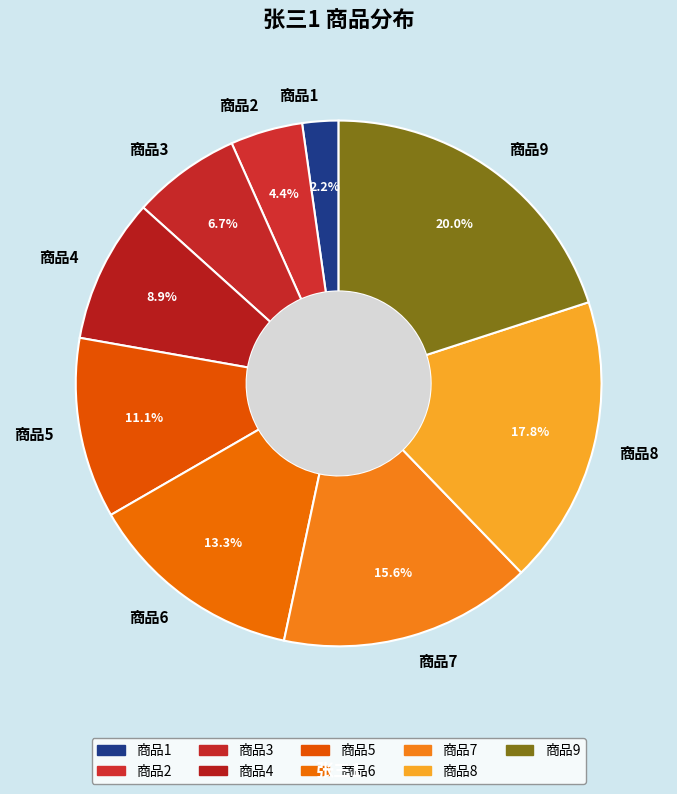

What percentage is the 商品1 slice, to the nearest percent?

2%